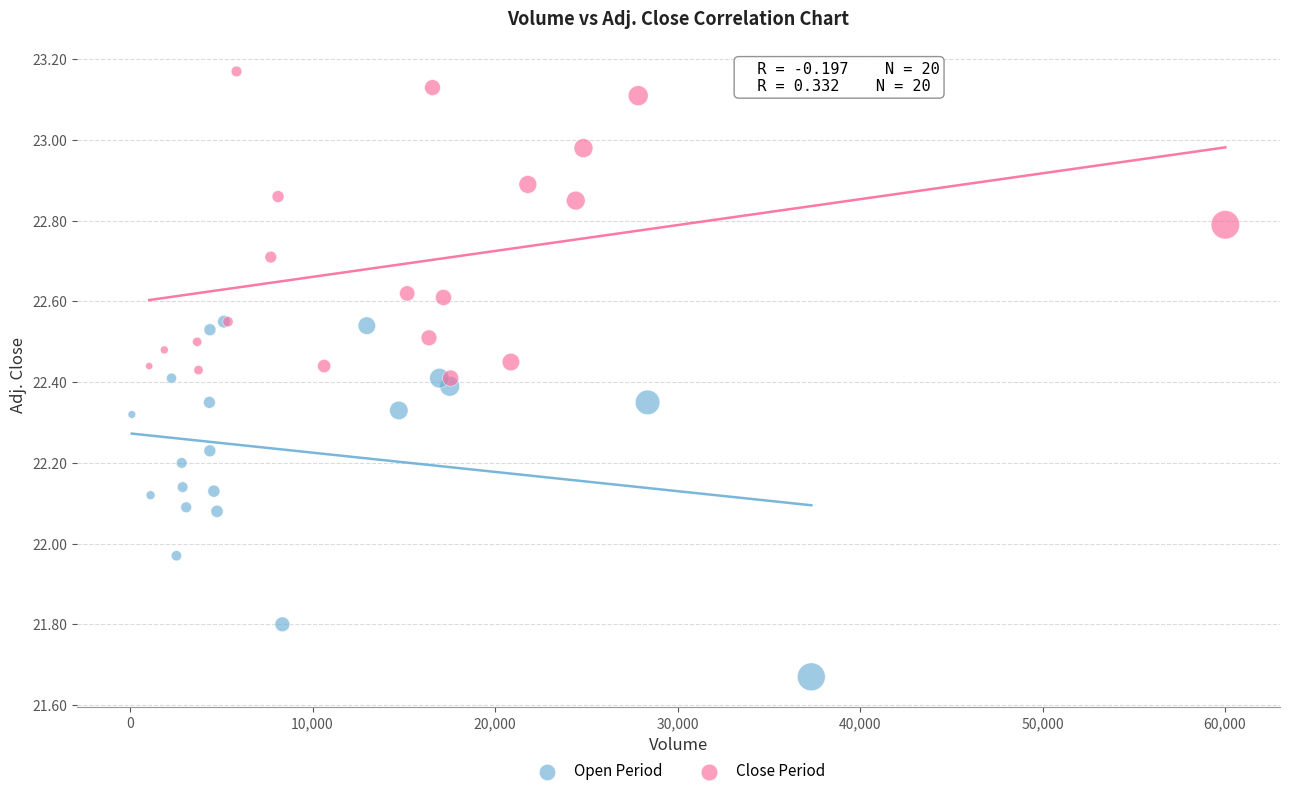

Which series contains the highest Y value?

Close Period